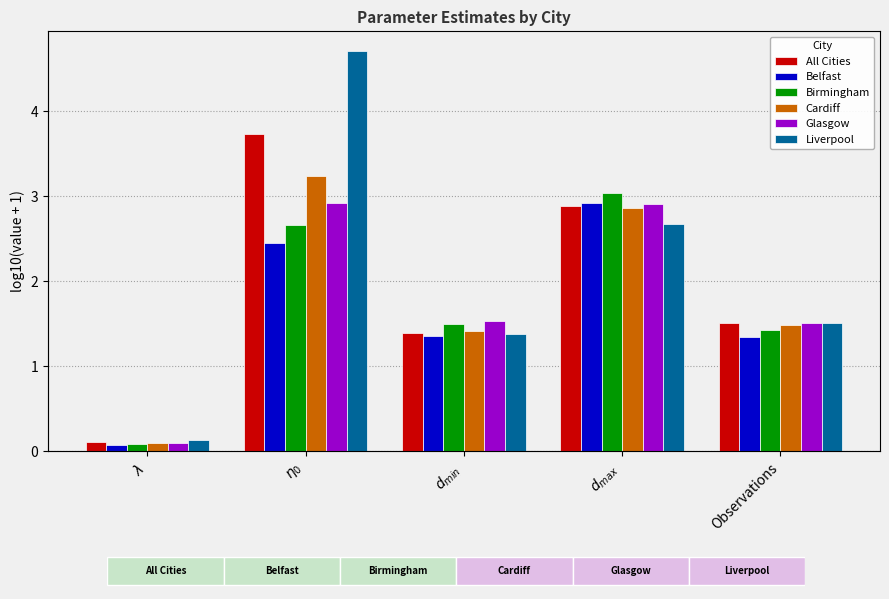

What are all the series names shown in the legend?

All Cities, Belfast, Birmingham, Cardiff, Glasgow, Liverpool